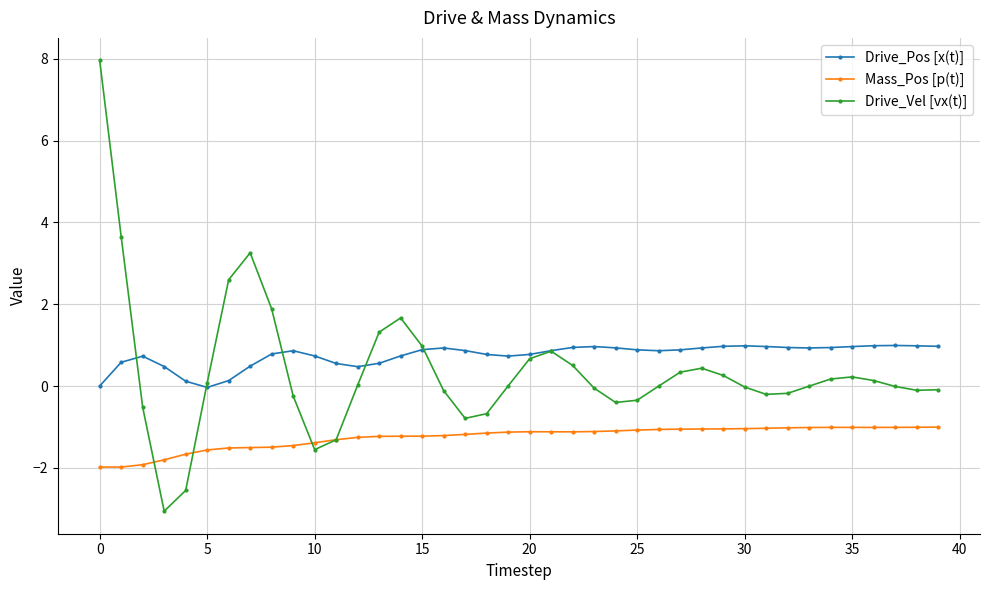

What is the maximum value for Drive_Vel [vx(t)]?

8.0